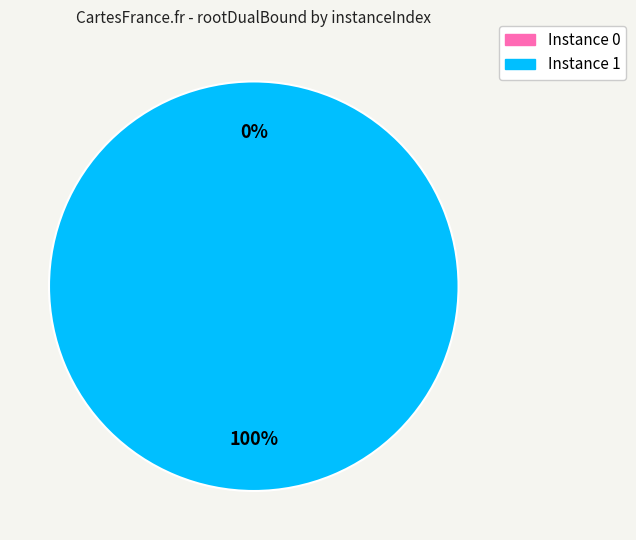

What is the largest slice in the pie chart?

1